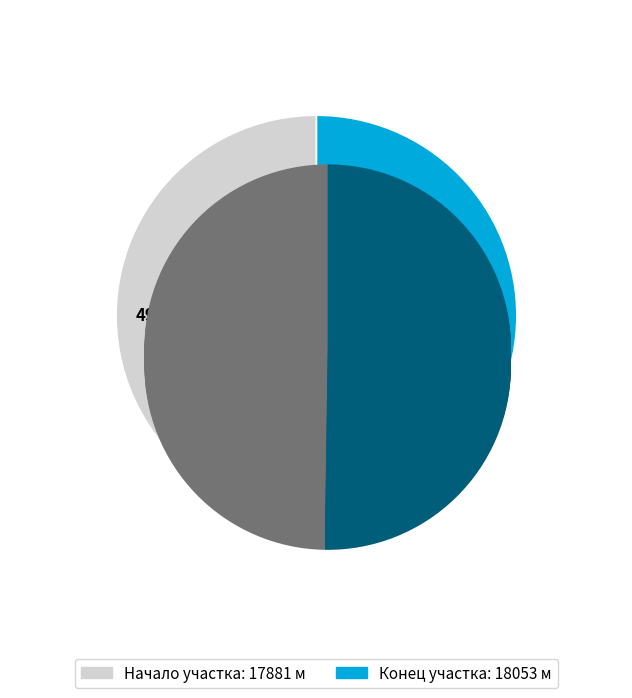

To the nearest percent, what percentage of the pie is 17881?

50%